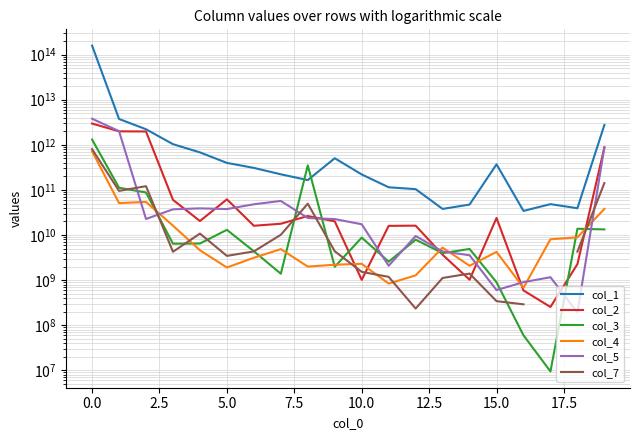

True or false: col_3 has more than 0 interior local peaks.

True